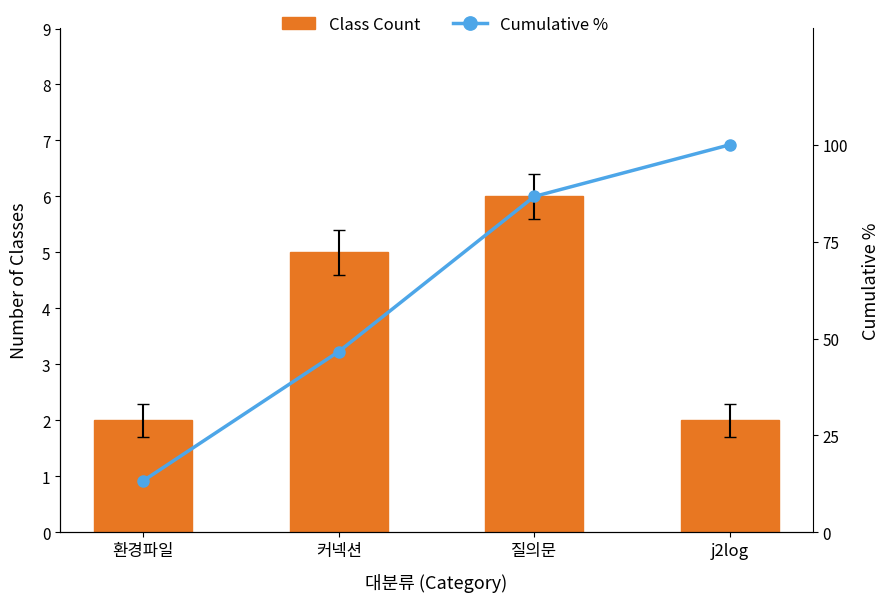

List the series in order of their peak value, lowest first.

Class Count, Cumulative %